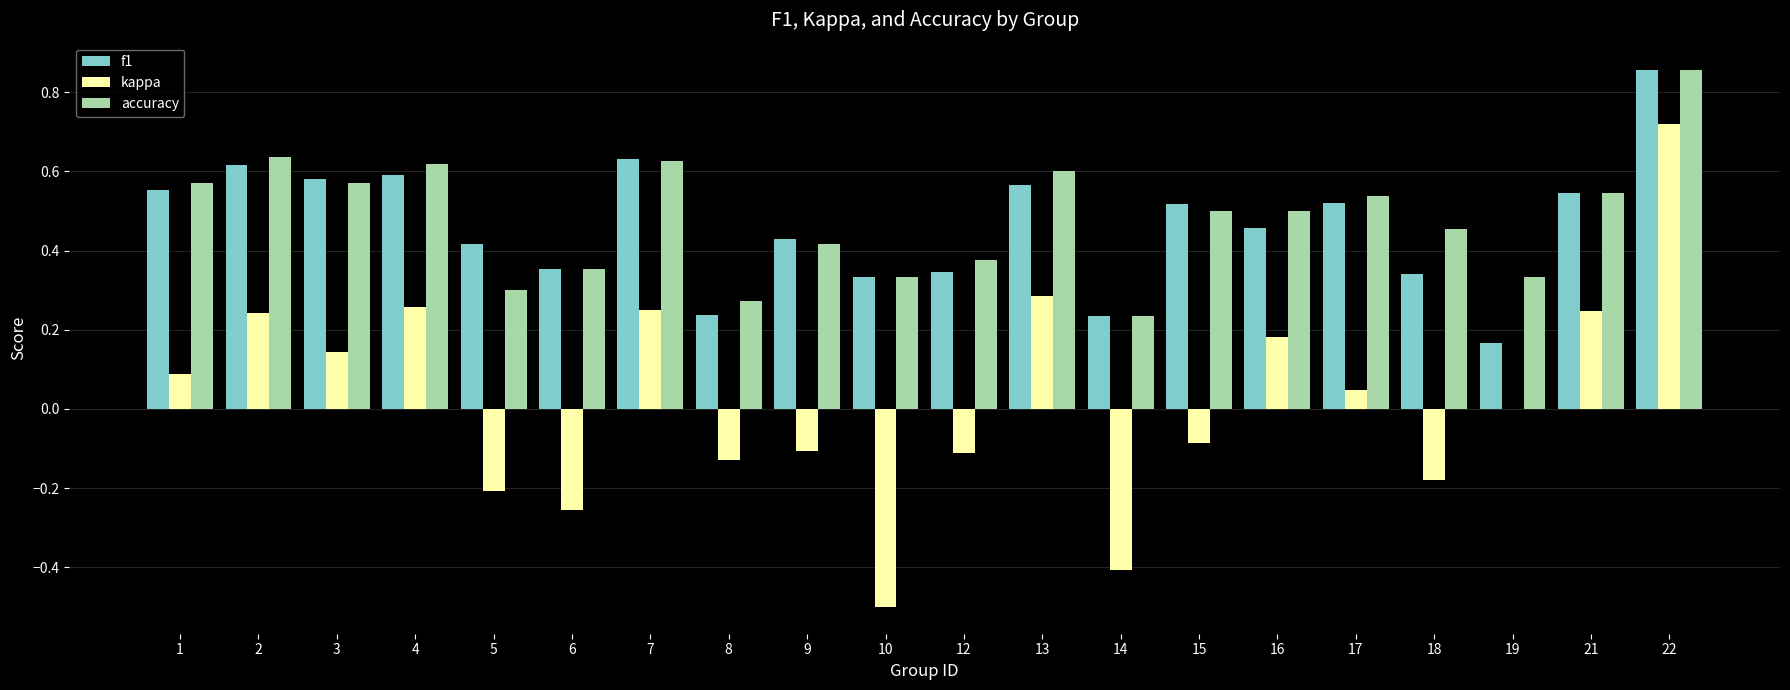

The kappa series shows 0.5 at 19. True or false?

False